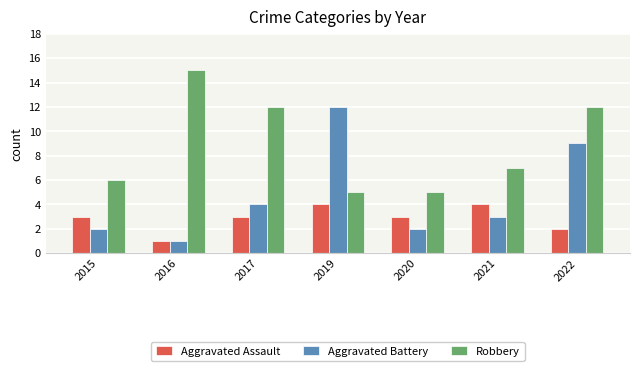

The Aggravated Battery series shows 12 at 2019. True or false?

True